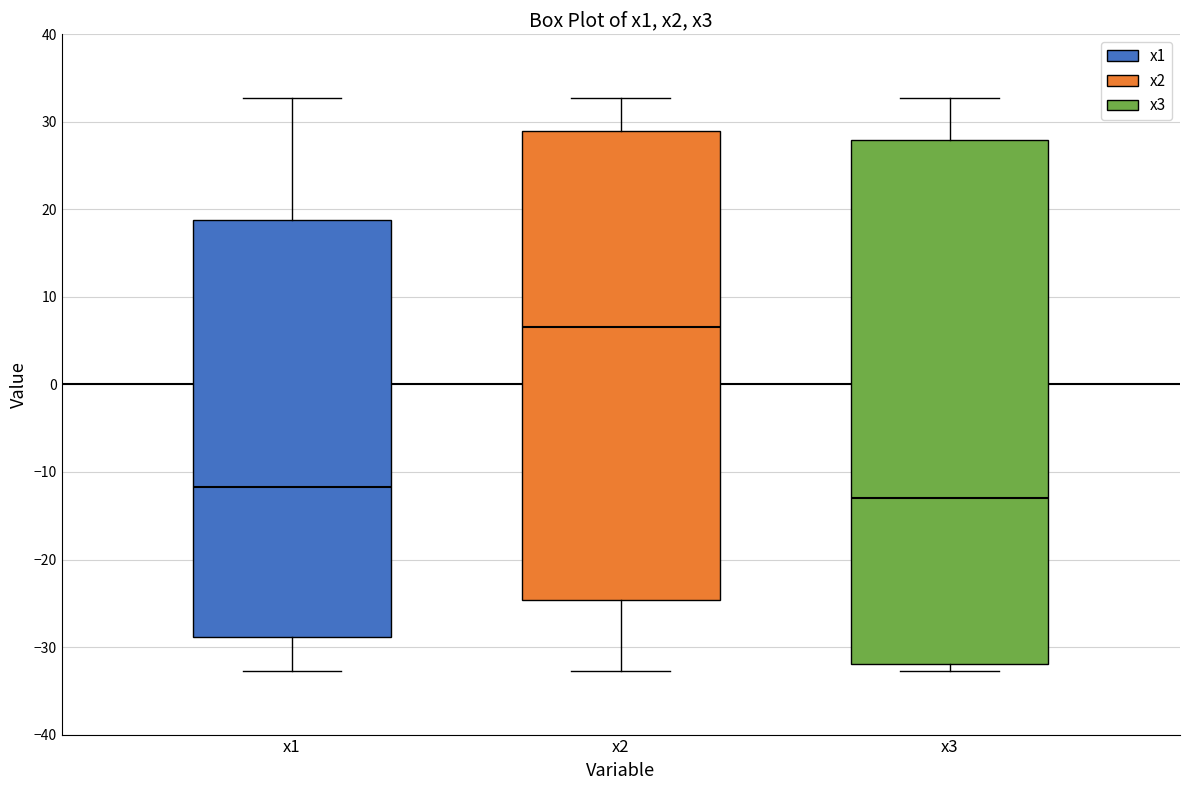

Which box is the tallest, from its lower edge to its upper edge?

x3